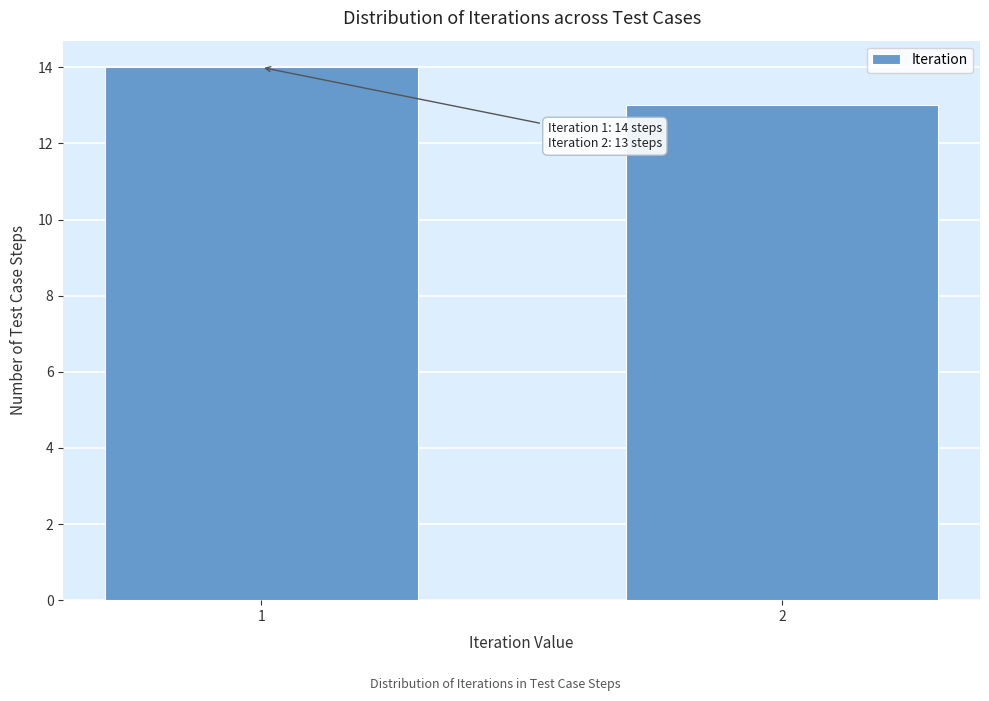

Reading right to left, transcribe all the data shown in this chart.

13	14